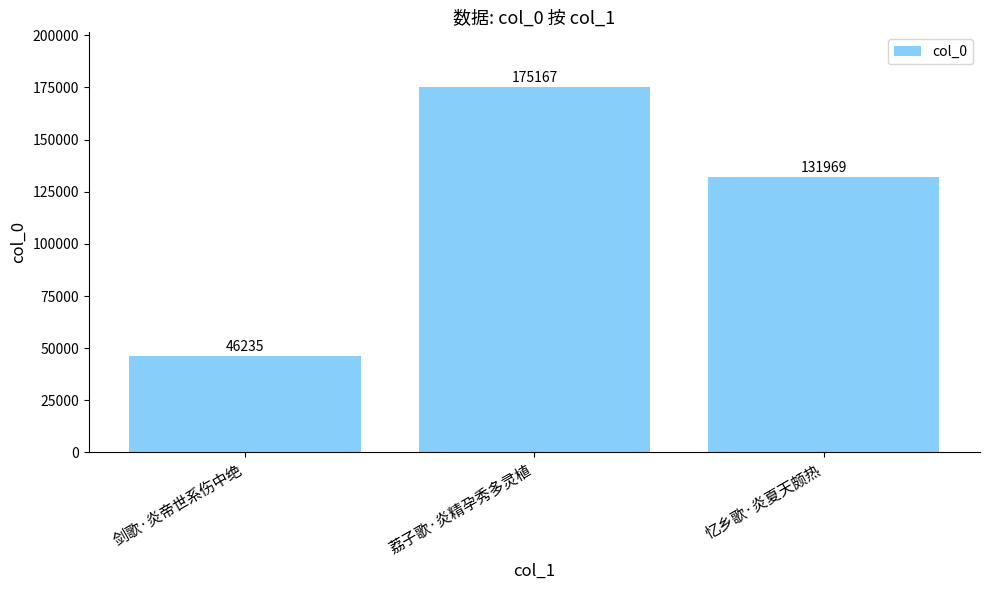

Count the values in the range 46235 to 175167.

3